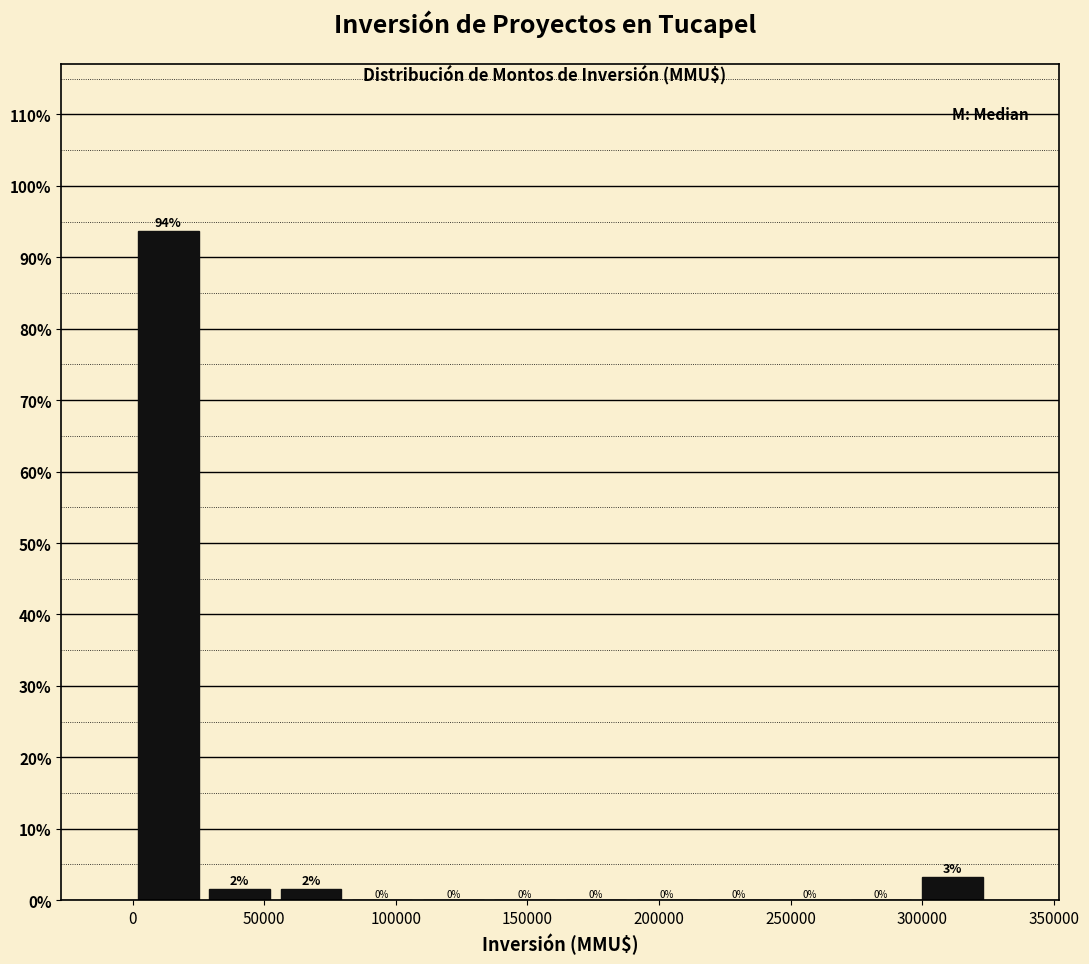

Which range on the x-axis has the tallest bar?

0 to 25000